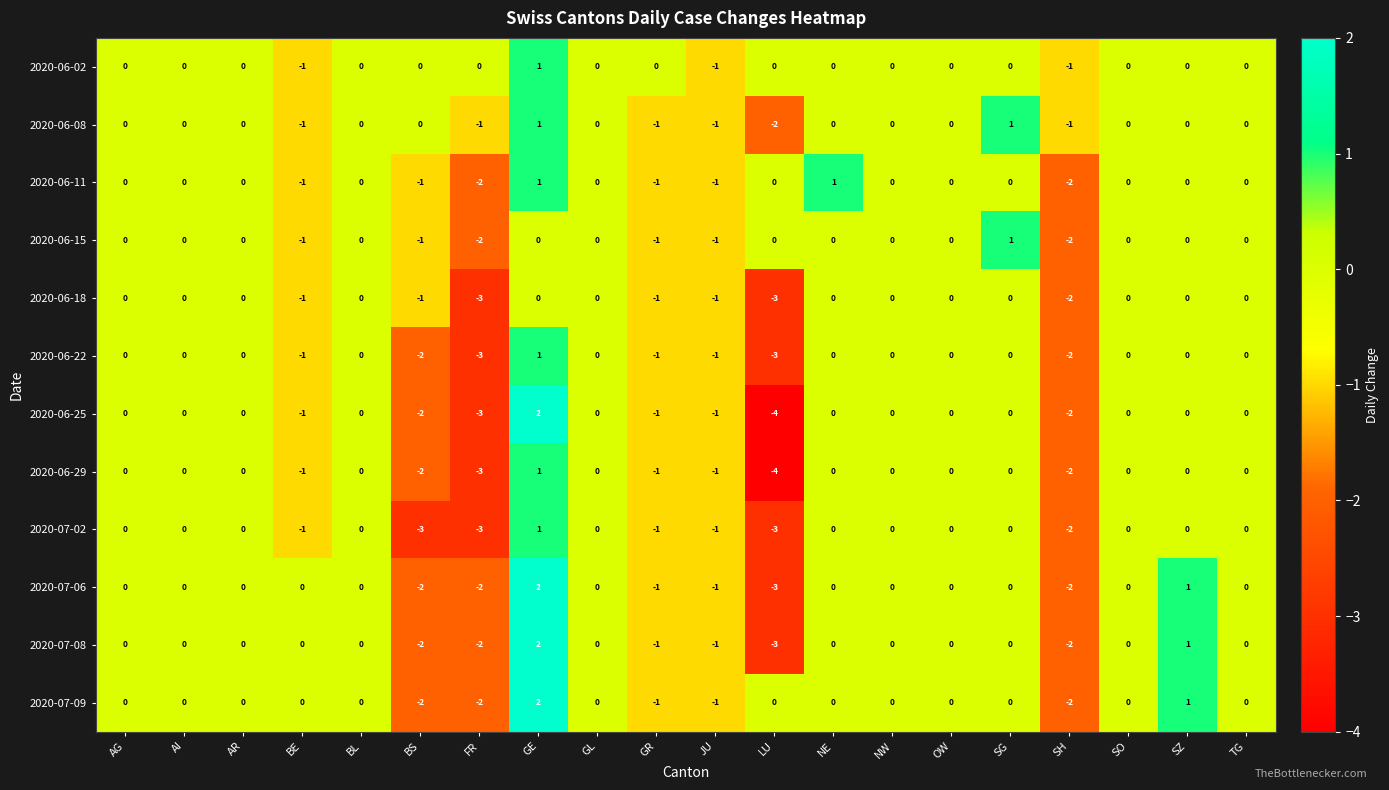

Count the 2020-07-08 values in the range -1 to 0.

14